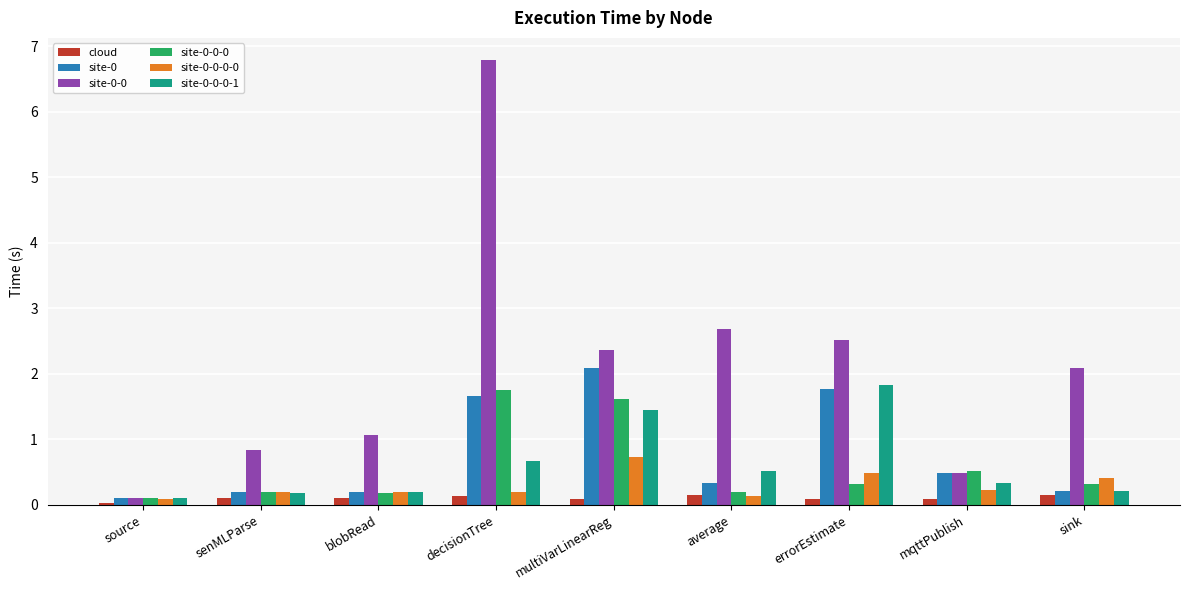

What is the difference between the maximum and minimum values in the site-0 series?

2.0